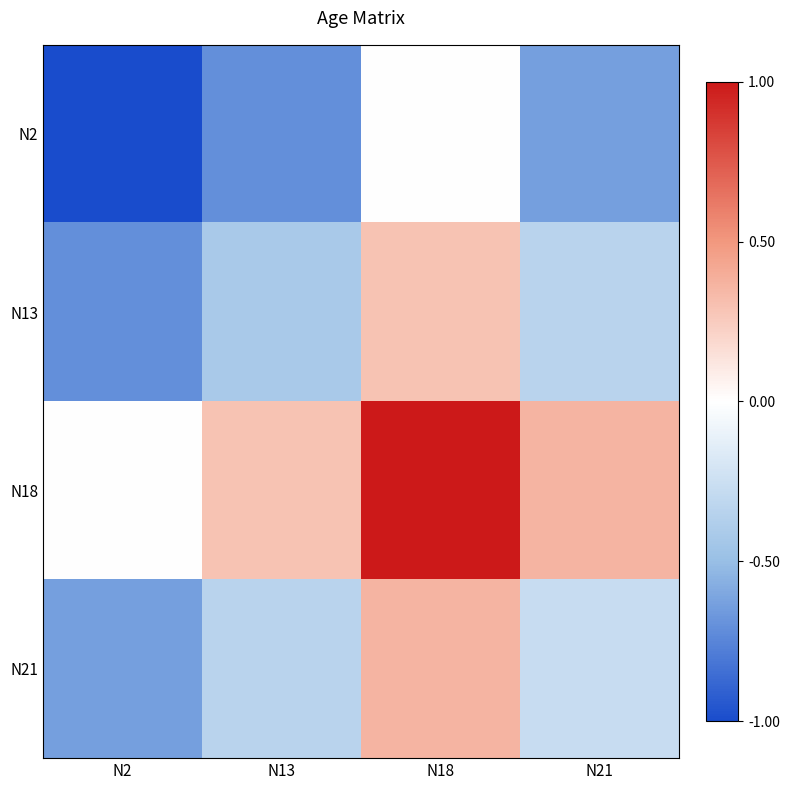

Between N13 and N2, which is larger?

N13